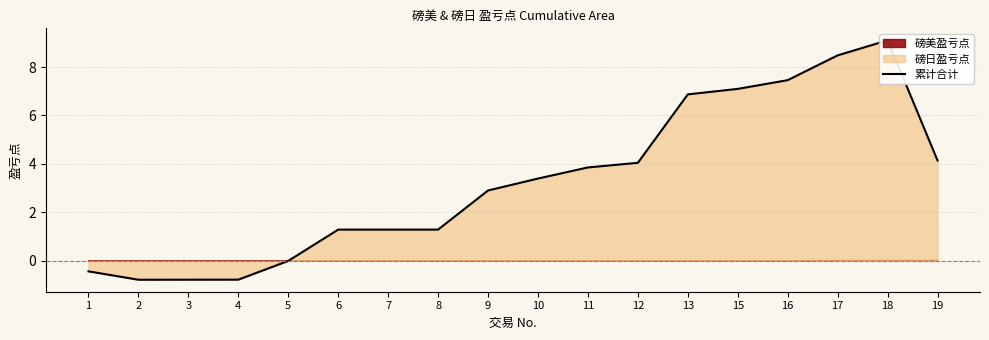

At which category does the chart reach its minimum across all series?

2